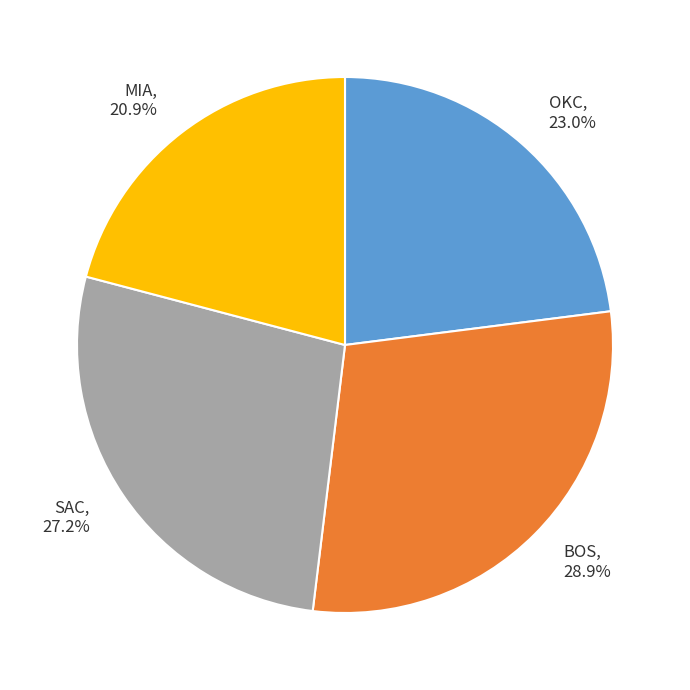

Count the number of slices in the pie.

4